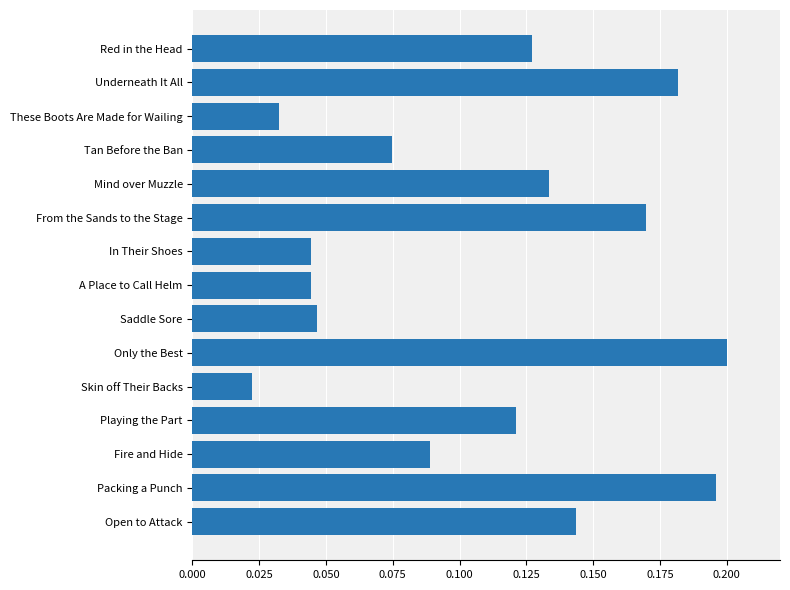

At which label is the value closest to 0?

Skin off Their Backs